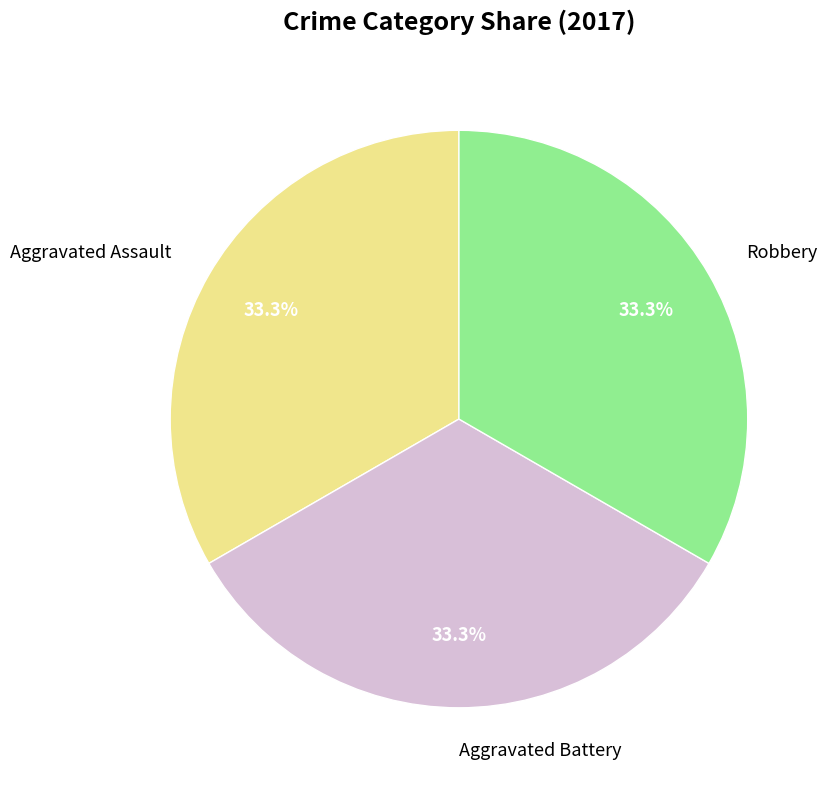

True or false: Aggravated Assault accounts for 33% of the total.

True